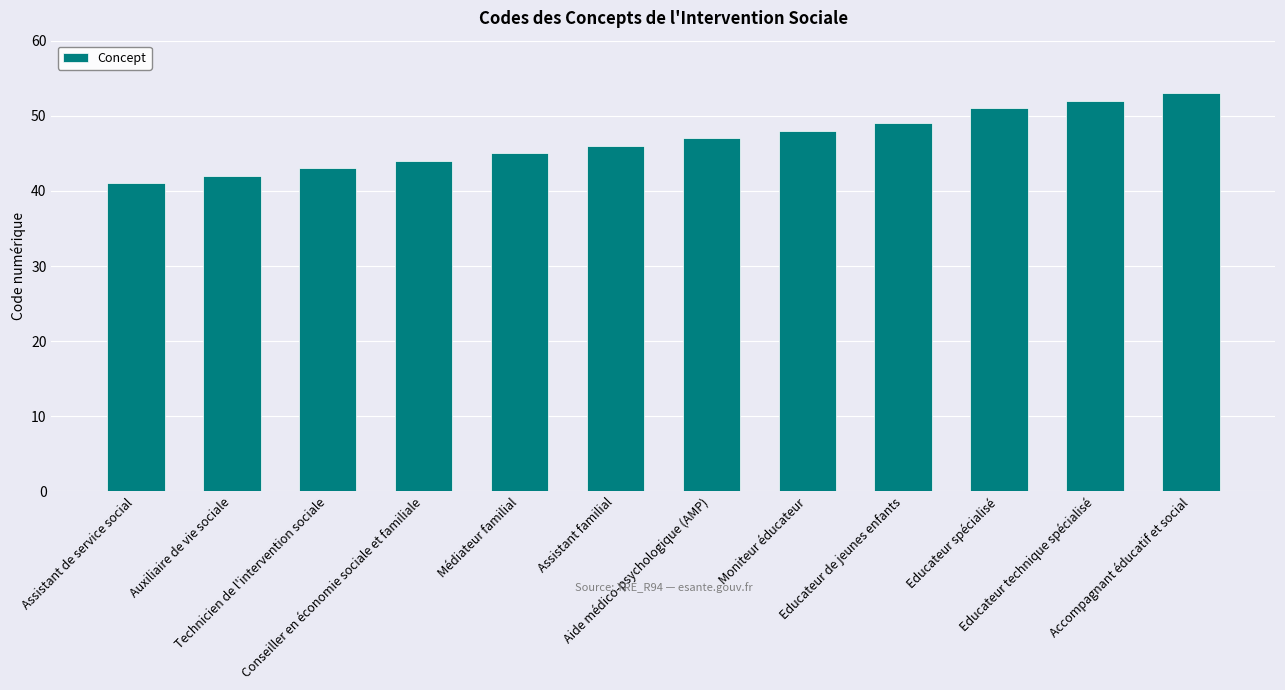

What is the sum of the values at Educateur de jeunes enfants and Auxiliaire de vie sociale?

91